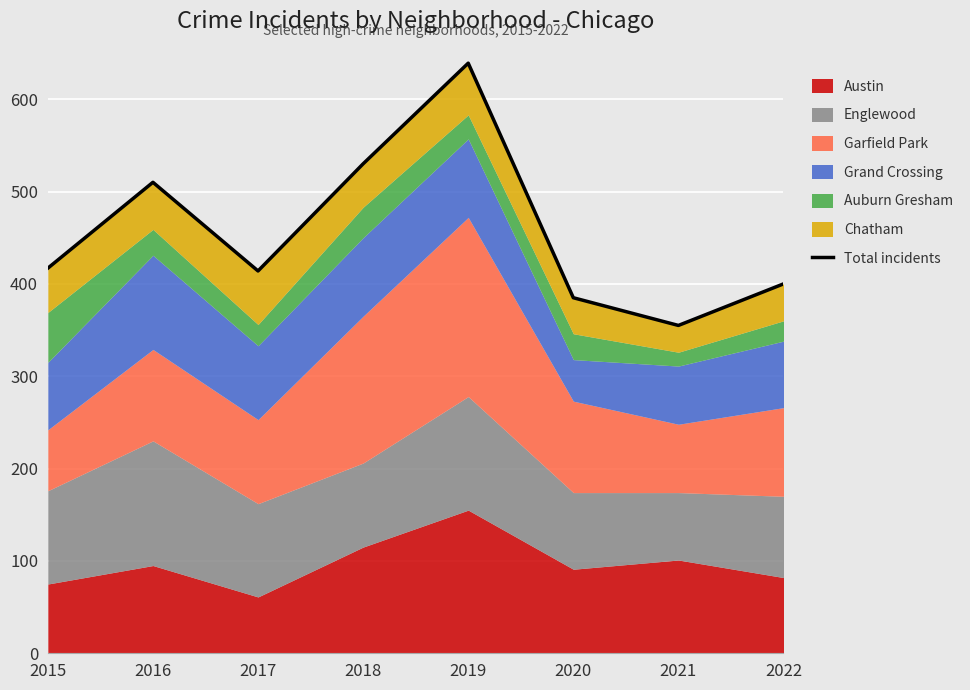

What is the difference between the maximum and minimum values?

284